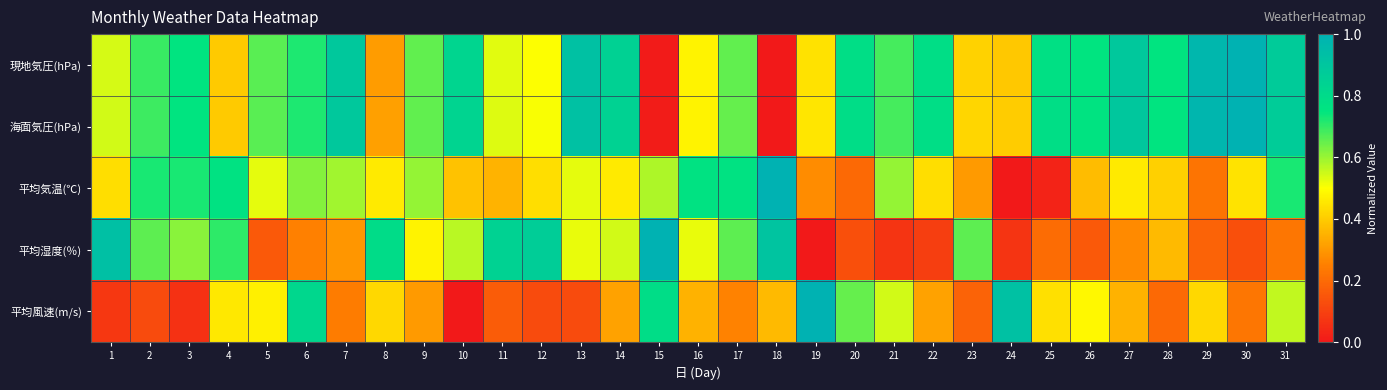

At which category is the sum across all series the highest?

31